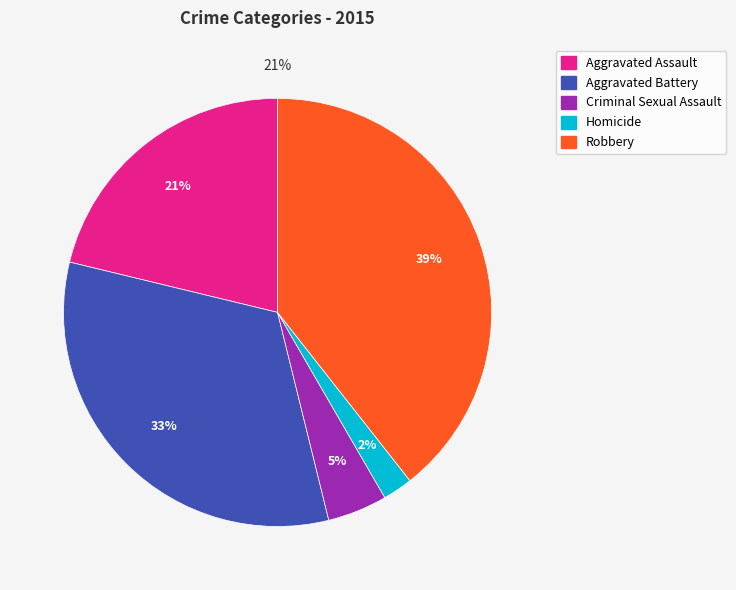

Combined, do Homicide and Aggravated Assault account for over 50%?

No